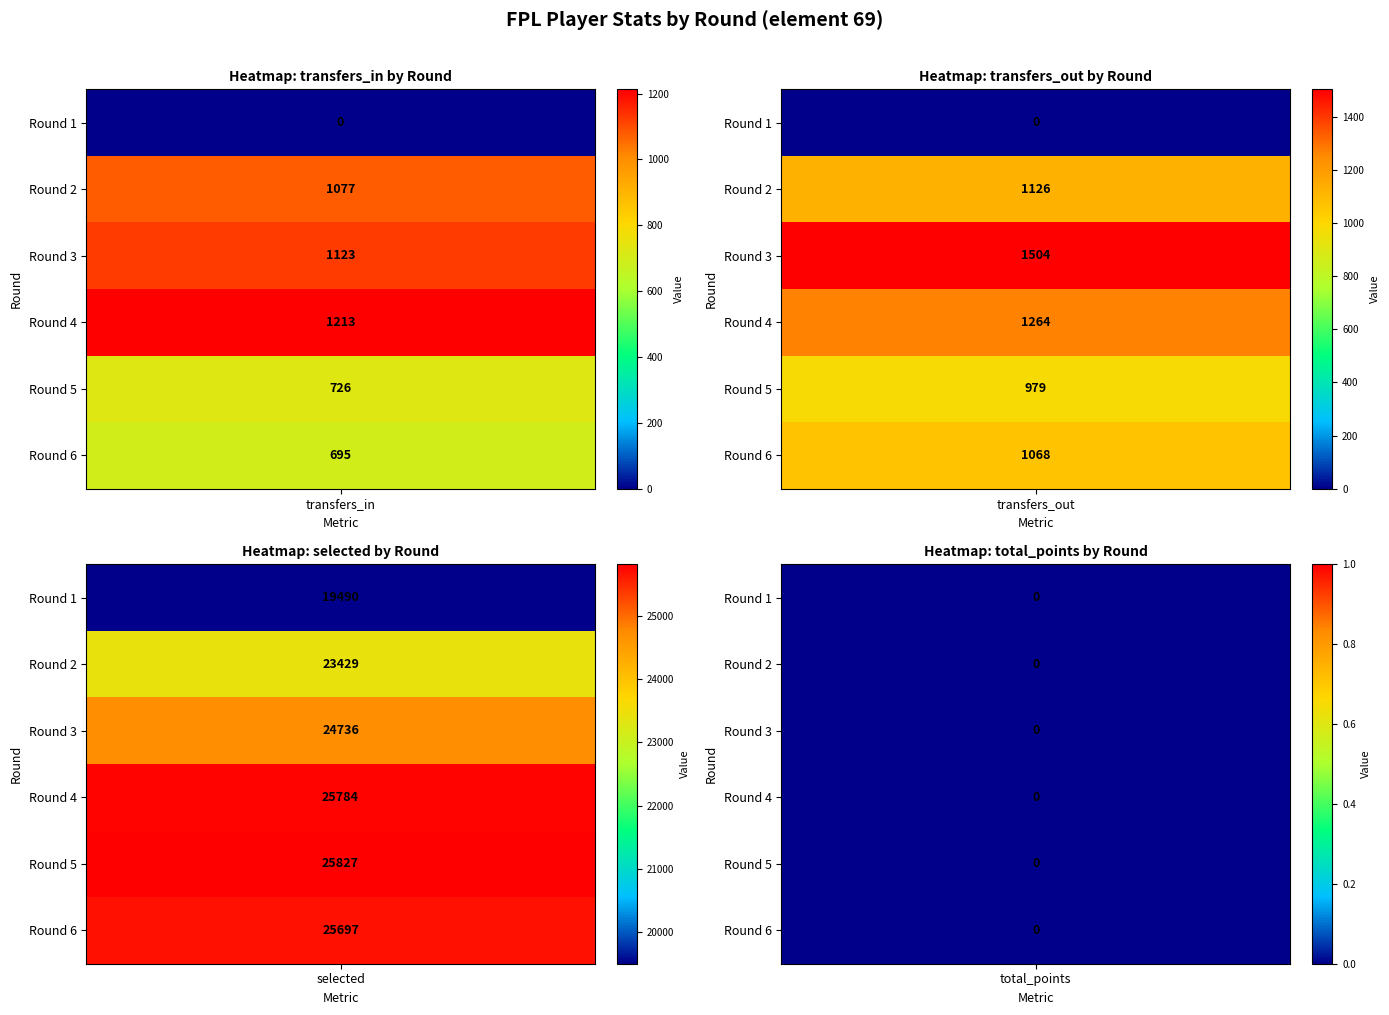

The value of total_points at 4 is 0. True or false?

True